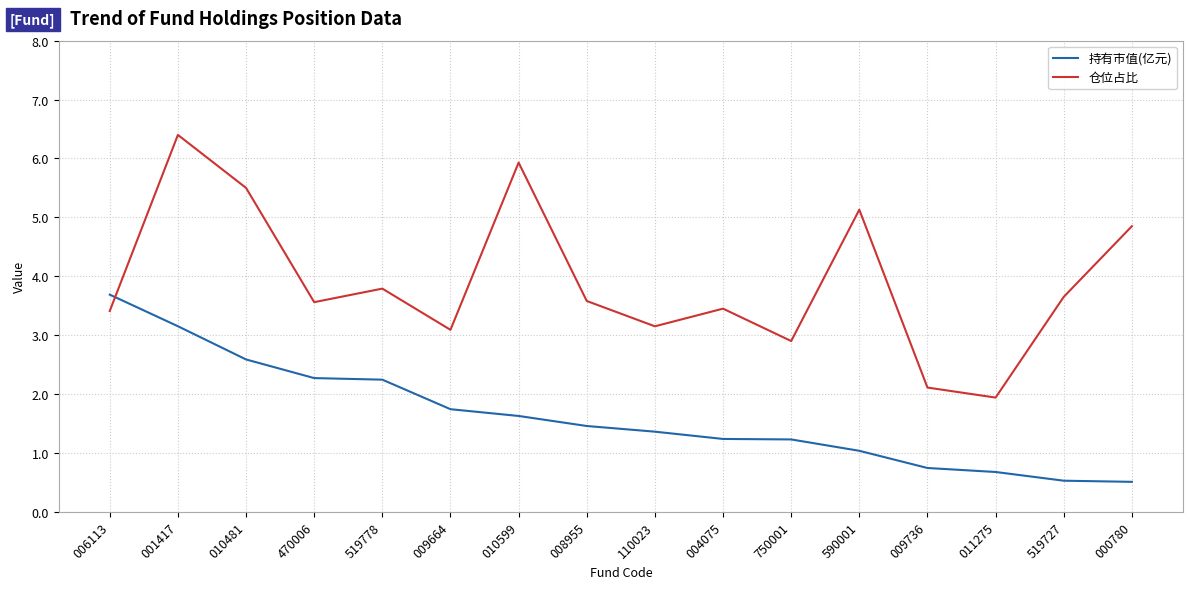

Rank the series by their average value, from lowest to highest.

持有市值(亿元), 仓位占比